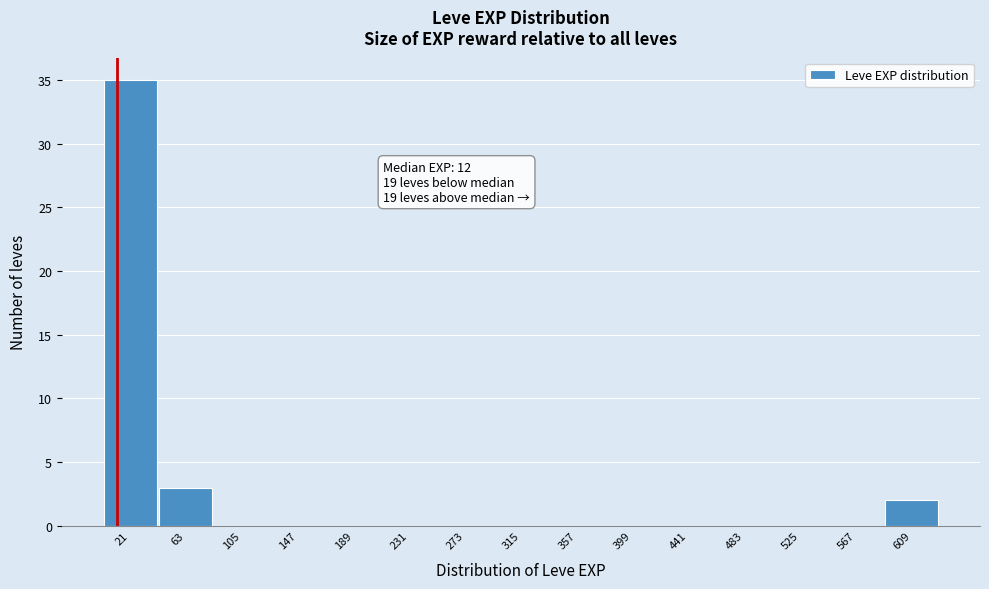

Which range on the x-axis has the tallest bar?

0 to 45